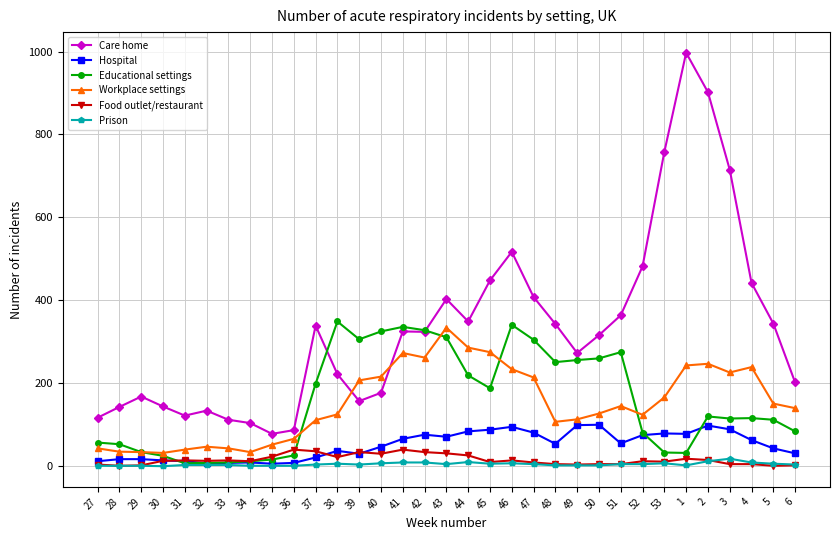

What is the label of the 30th point from the left?

3